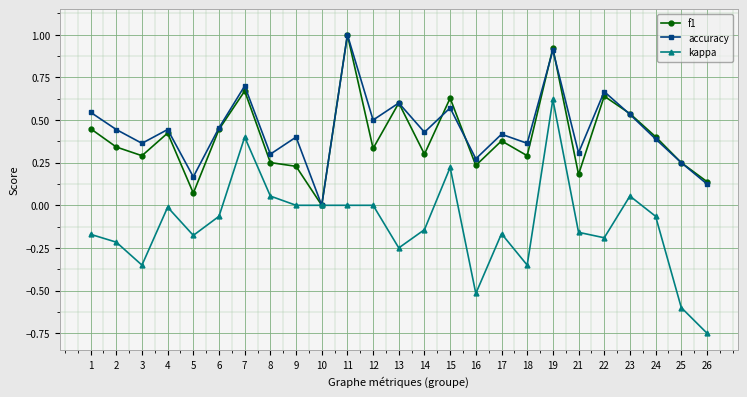

What is the total value across all series at 15?

1.4